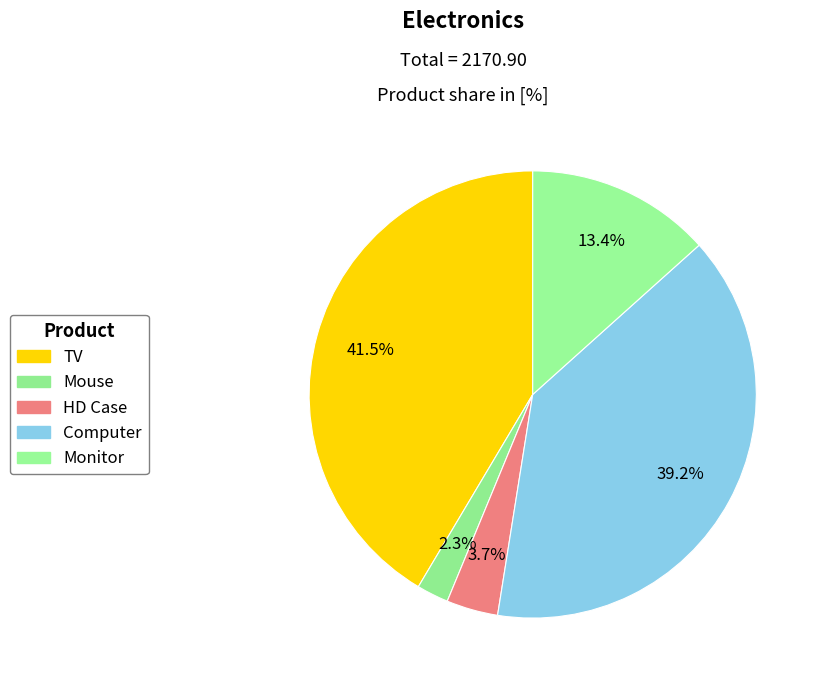

How many segments does this pie chart have?

5